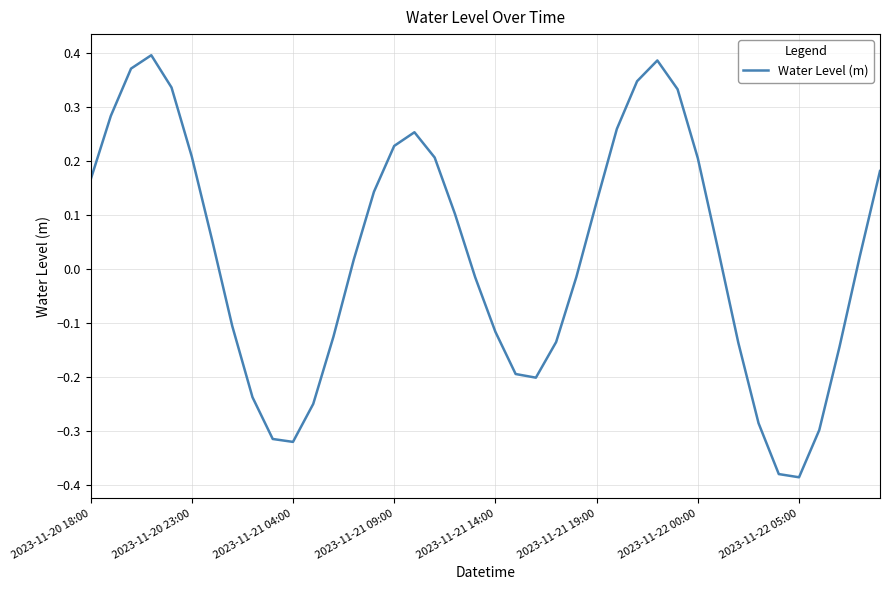

What is the difference between the maximum and minimum values?

0.8